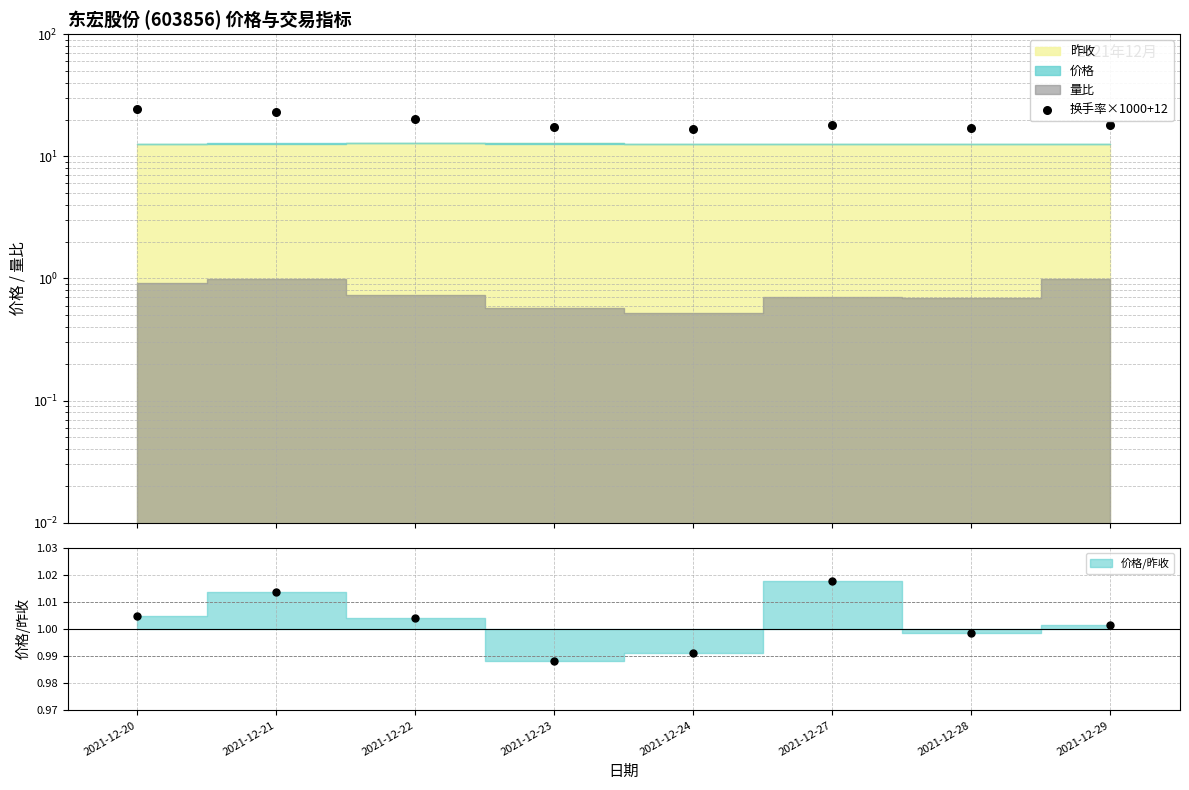

What is the change in value from 2021-12-24 to 2021-12-29?

+1.2